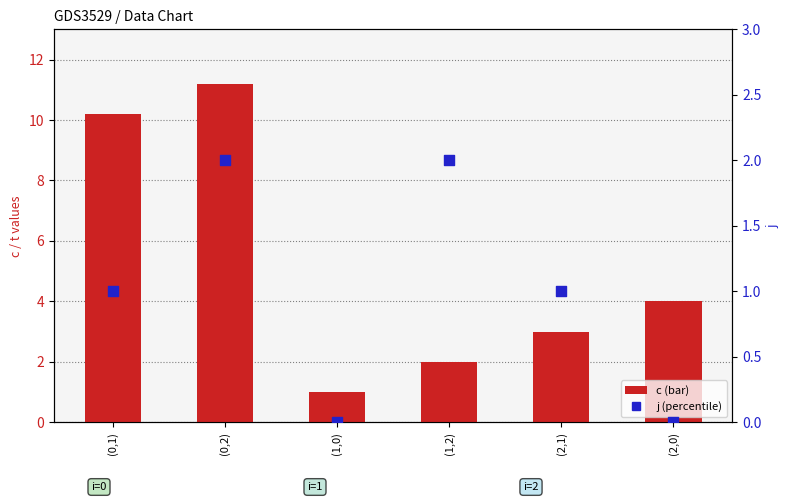

At which category is the sum across all series the highest?

(0,2)